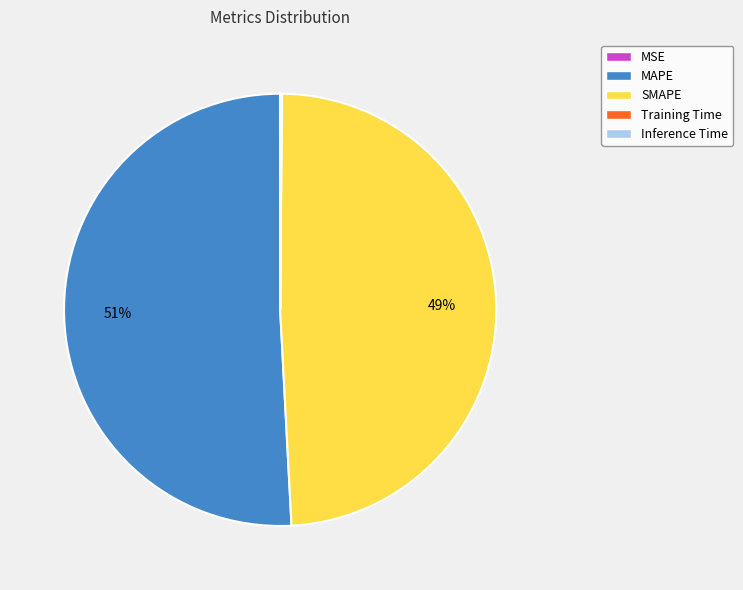

To the nearest percent, what percentage of the pie is MAPE?

51%